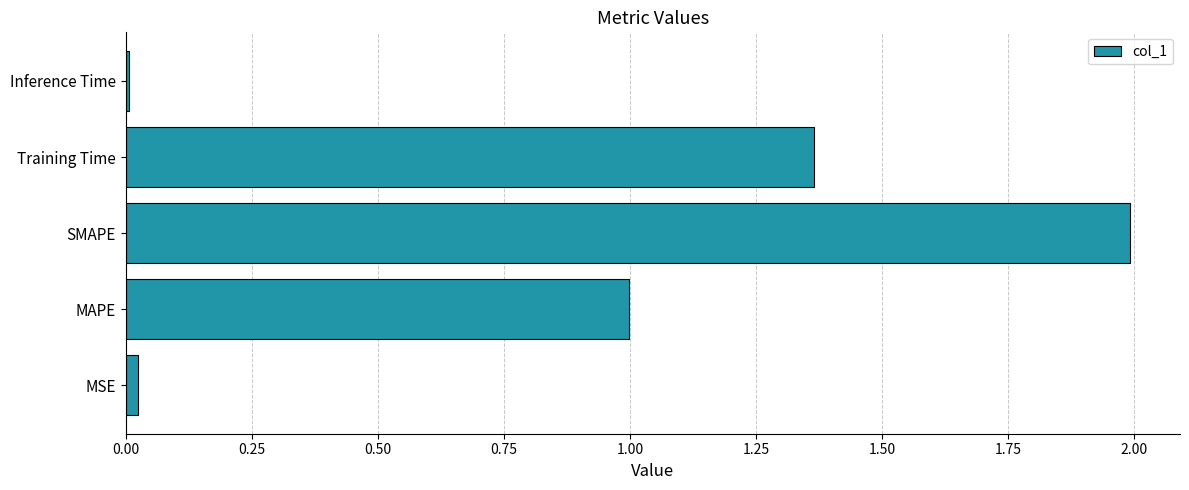

The chart shows a value of 2.7 at SMAPE. True or false?

False